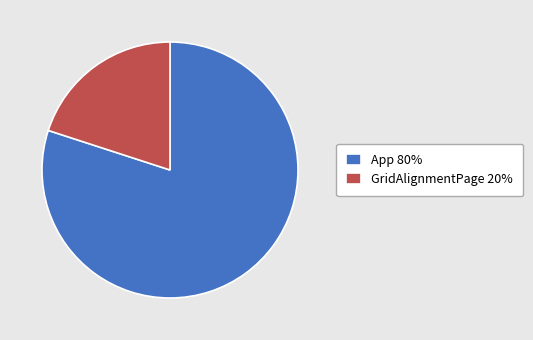

The App 80% slice represents 65% of the pie. True or false?

False